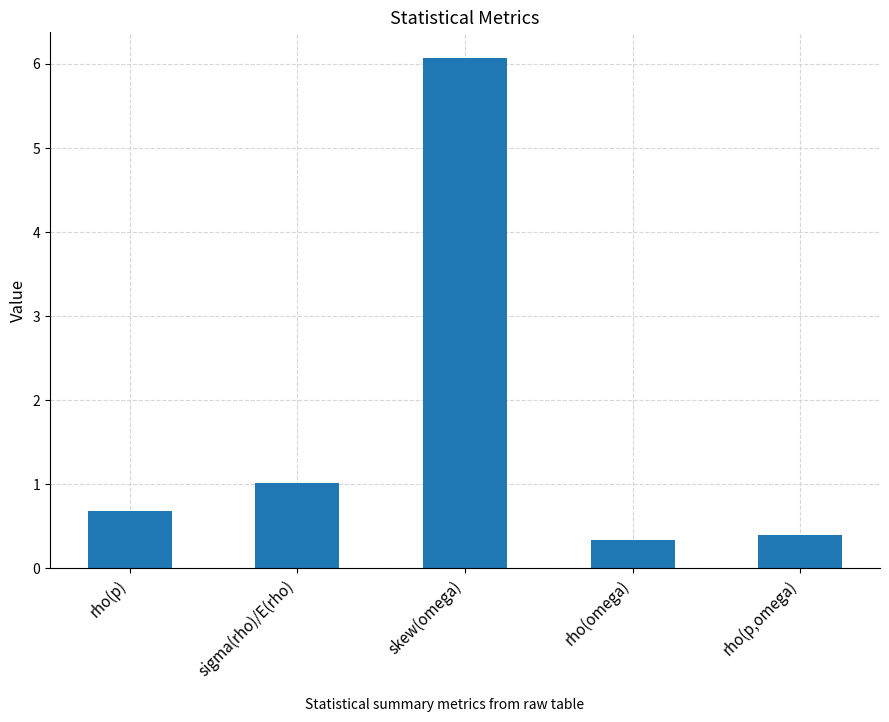

Are the bars horizontal?

No